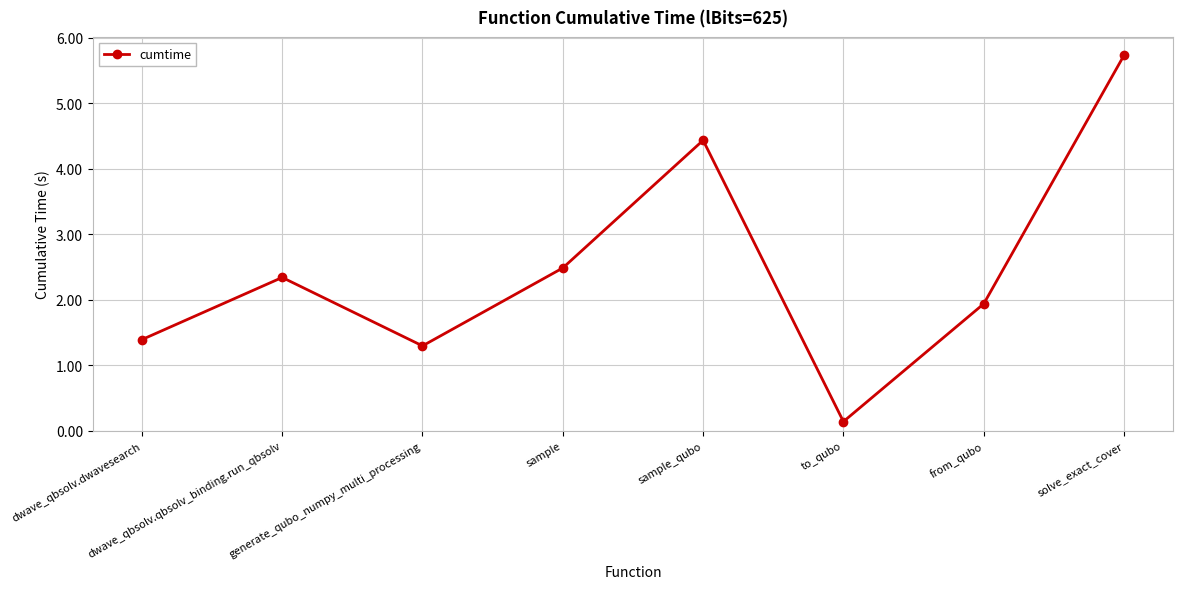

Rank the categories by value from highest to lowest.

solve_exact_cover, sample_qubo, sample, dwave_qbsolv.qbsolv_binding.run_qbsolv, from_qubo, dwave_qbsolv.dwavesearch, generate_qubo_numpy_multi_processing, to_qubo